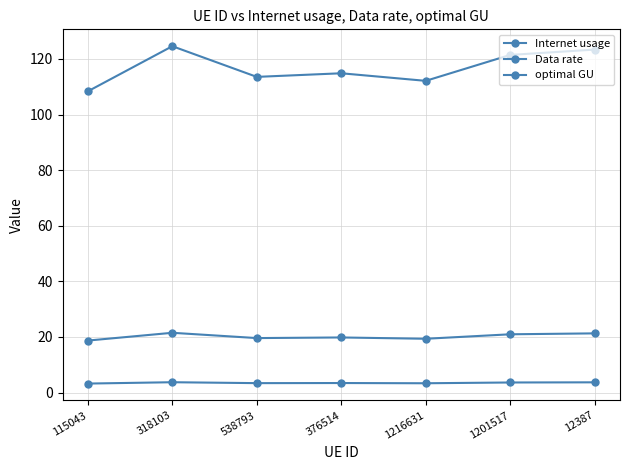

Between 318103 and 1216631, which is larger?

318103